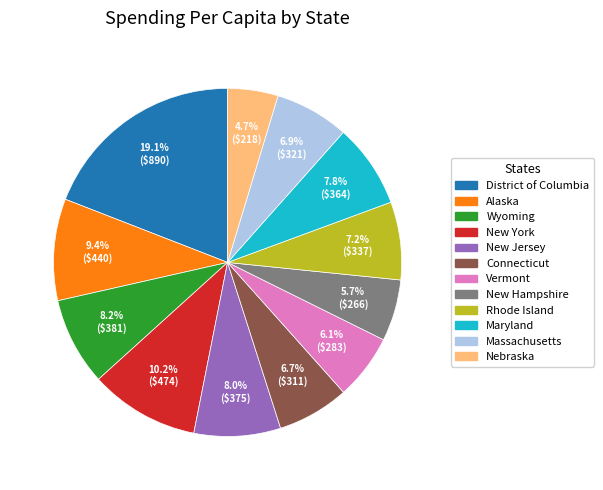

How many segments does this pie chart have?

12